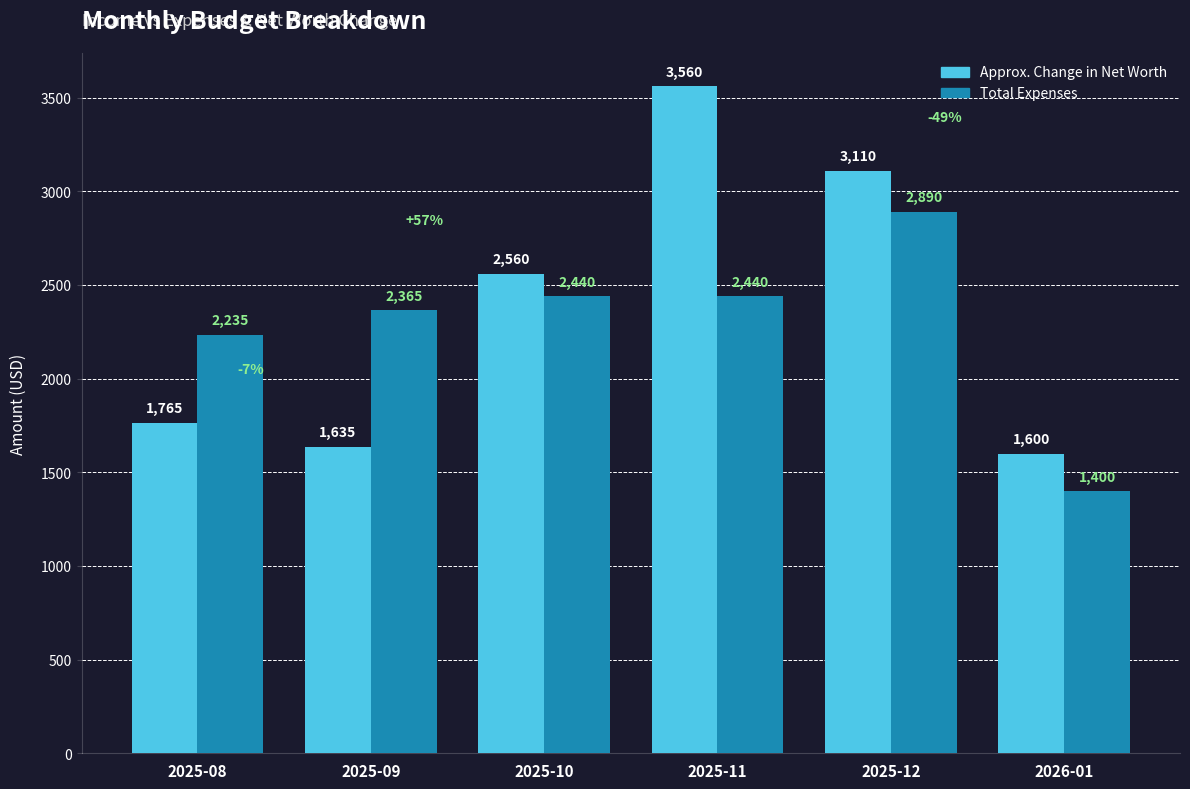

What is the difference between the Approx. Change in Net Worth values at 2025-08 and 2026-01?

165.2